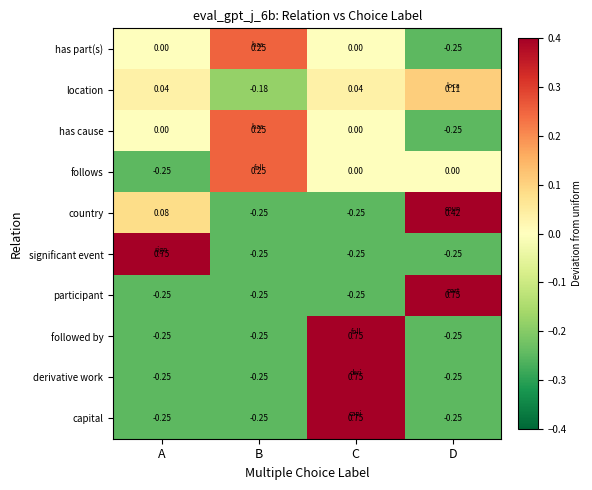

At which label does location reach its minimum?

B